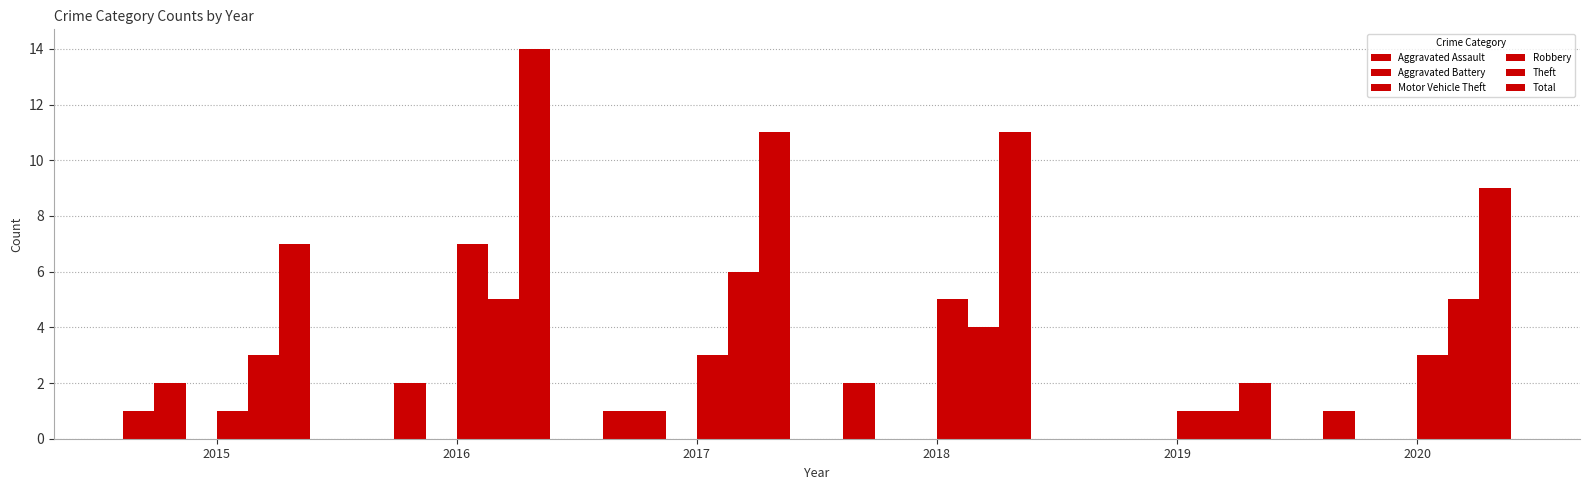

Between 2016 and 2018, which series saw the biggest shift?

Total